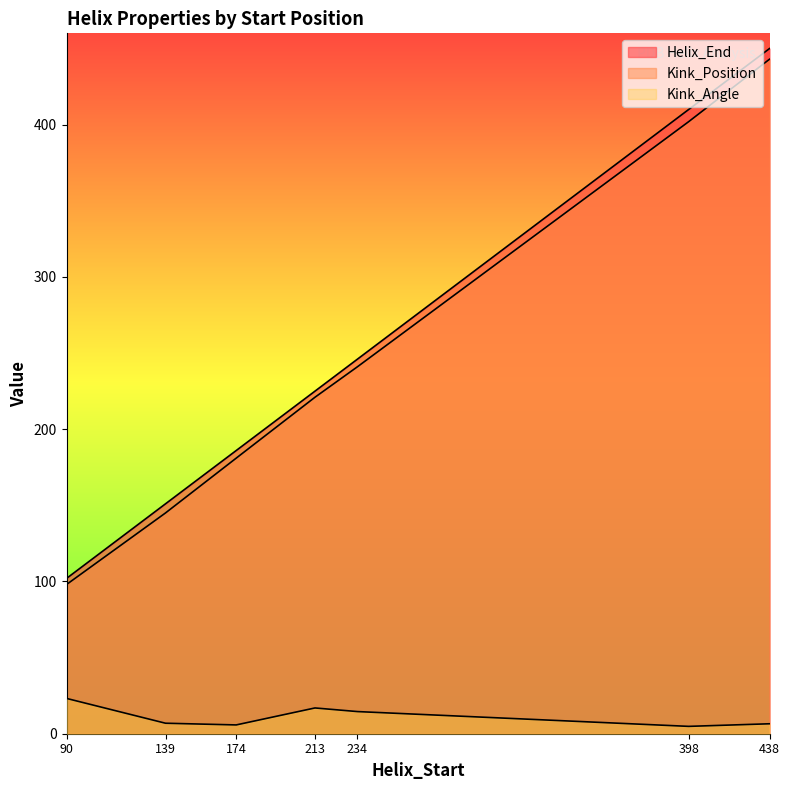

Between 90 and 174, which series saw the biggest shift?

Helix_End